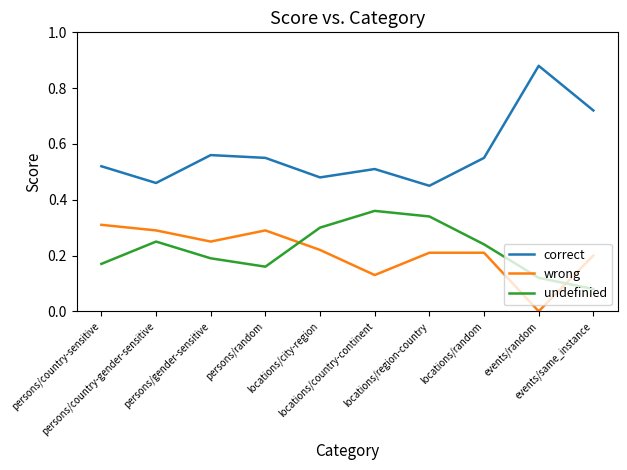

Is this an area chart (filled region under the line)?

No